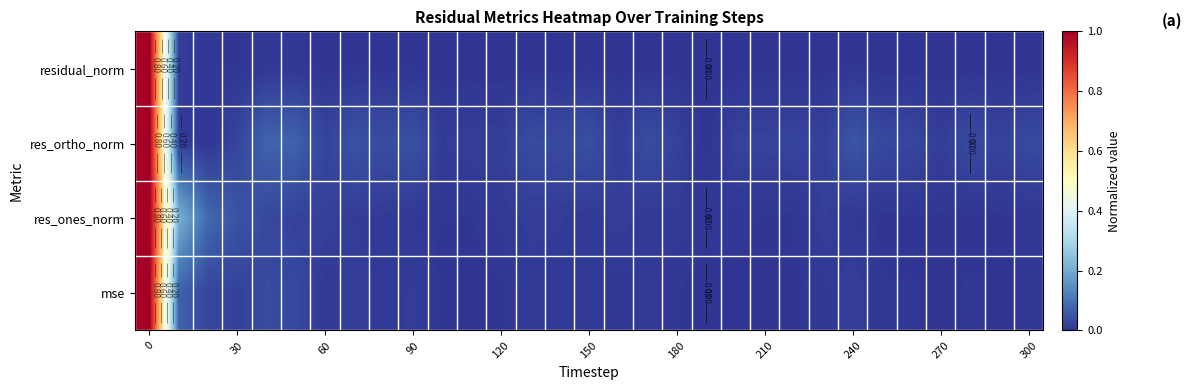

How many data points in res_ones_norm are above 0?

30